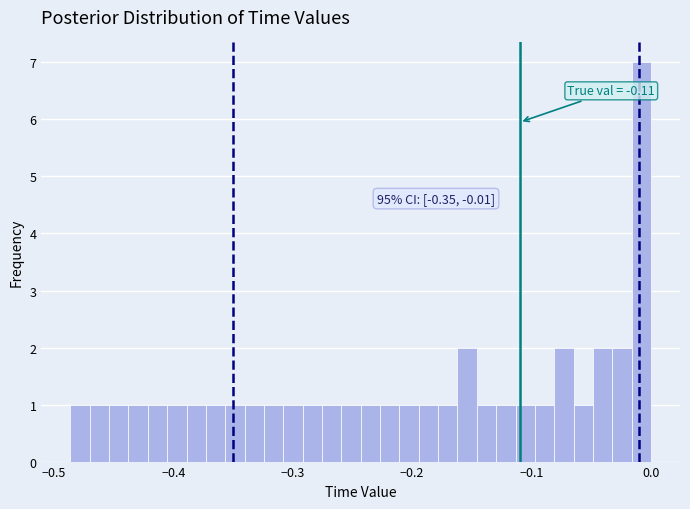

Read against the x-axis, roughly where is the centre of the tallest bar?

-0.01